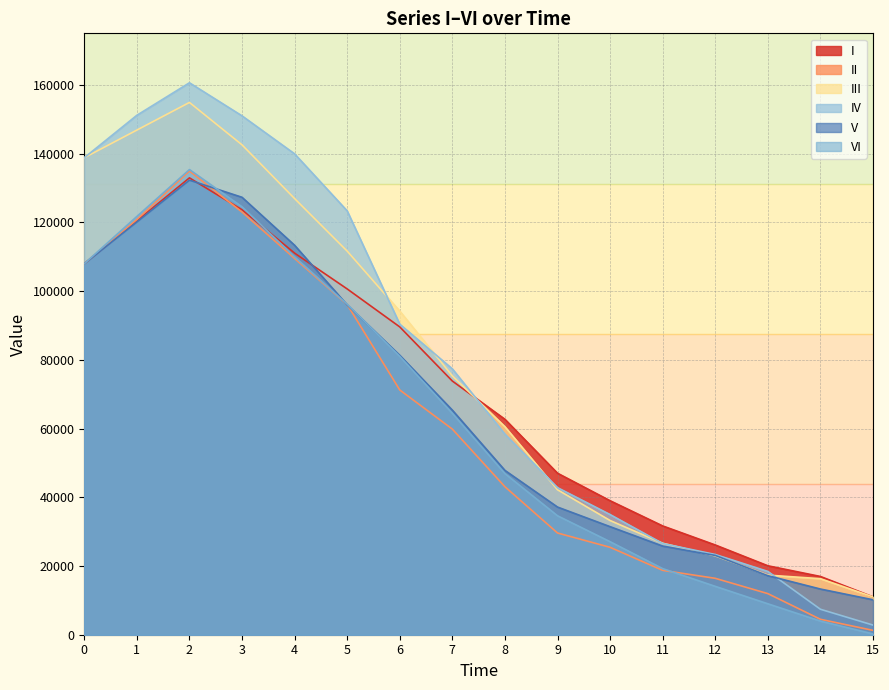

Which category has the lowest value in the V series?

15